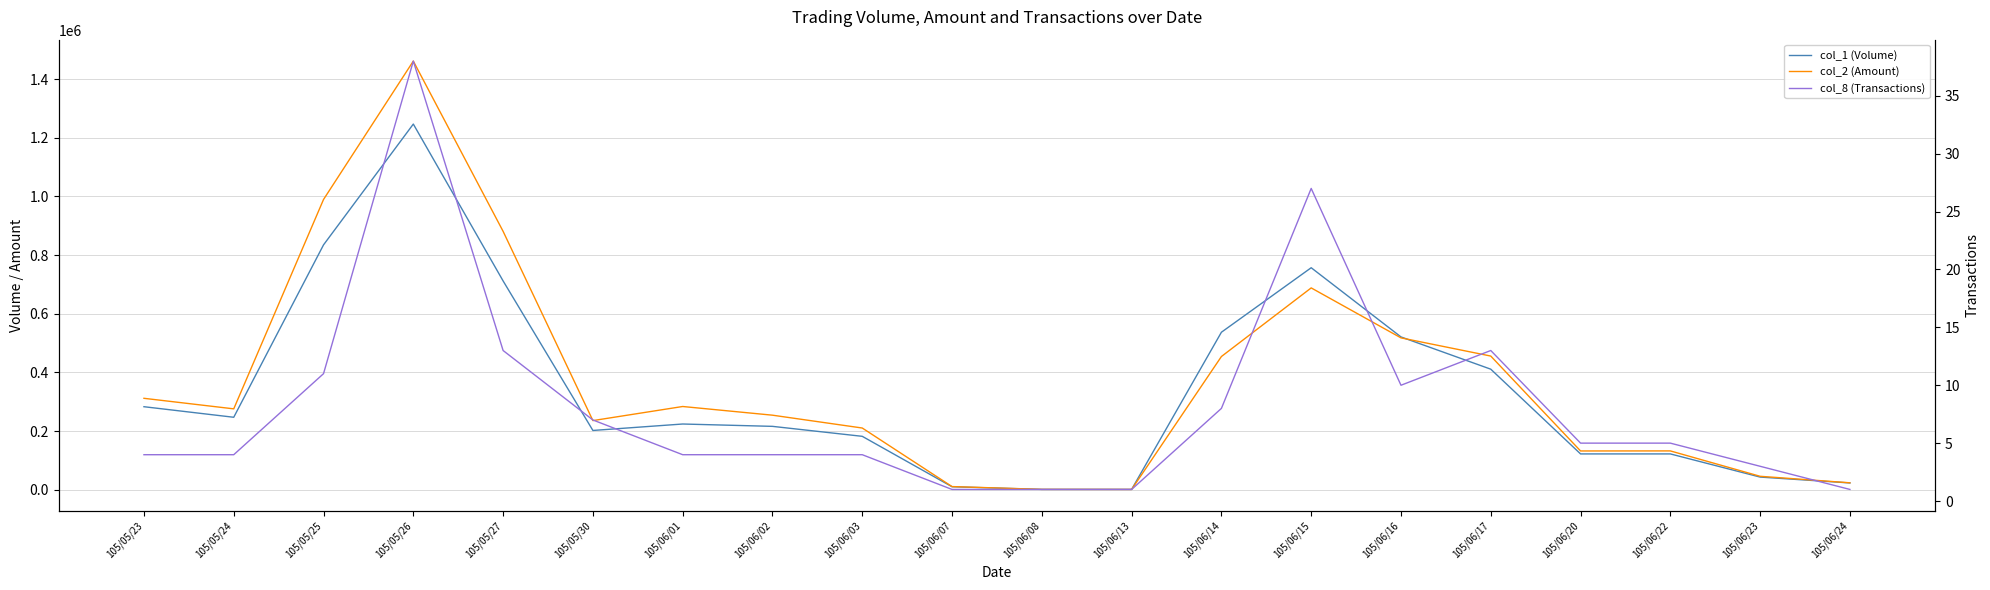

What is the label of the 4th point from the left?

105/05/26